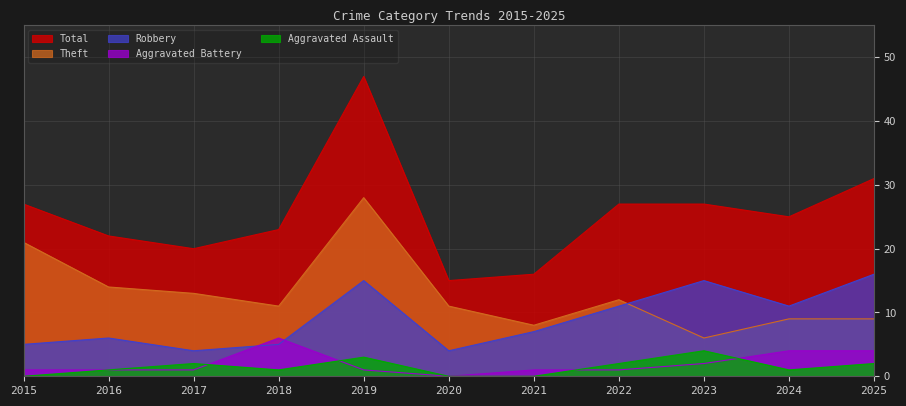

What is the sum of the Theft values at 2020 and 2016?

25